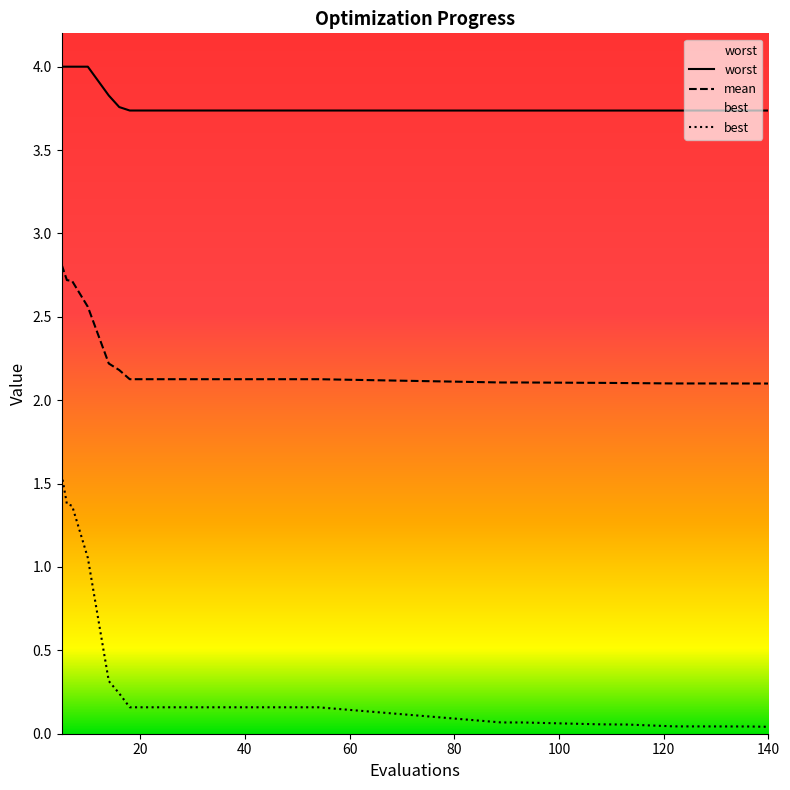

Reading right to left, list all the values displayed in this chart.

mean: 140=2.1	136=2.1	122=2.1	113=2.1	108=2.1	93=2.1	89=2.1	54=2.1	50=2.1	46=2.1	42=2.1	38=2.1	34=2.1	30=2.1	26=2.1	22=2.1	18=2.1	16=2.2	14=2.2	10=2.6	7=2.7	6=2.7	5=2.8
best: 140=0.0	136=0.0	122=0.0	113=0.1	108=0.1	93=0.1	89=0.1	54=0.2	50=0.2	46=0.2	42=0.2	38=0.2	34=0.2	30=0.2	26=0.2	22=0.2	18=0.2	16=0.2	14=0.3	10=1.1	7=1.4	6=1.4	5=1.6
worst: 140=3.7	136=3.7	122=3.7	113=3.7	108=3.7	93=3.7	89=3.7	54=3.7	50=3.7	46=3.7	42=3.7	38=3.7	34=3.7	30=3.7	26=3.7	22=3.7	18=3.7	16=3.8	14=3.8	10=4.0	7=4.0	6=4.0	5=4.0